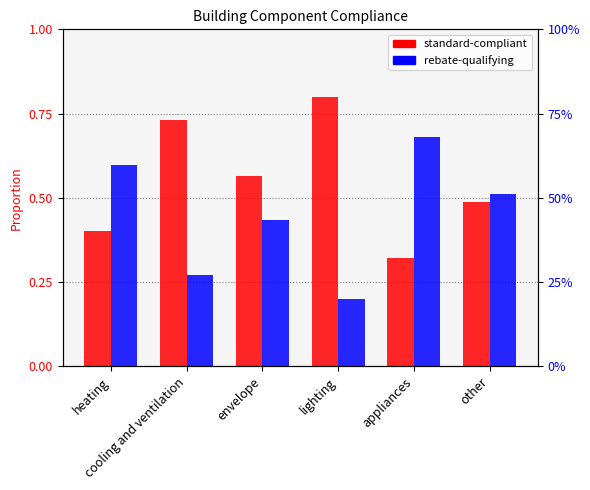

True or false: rebate-qualifying has a value of 0.3 at cooling and ventilation.

True